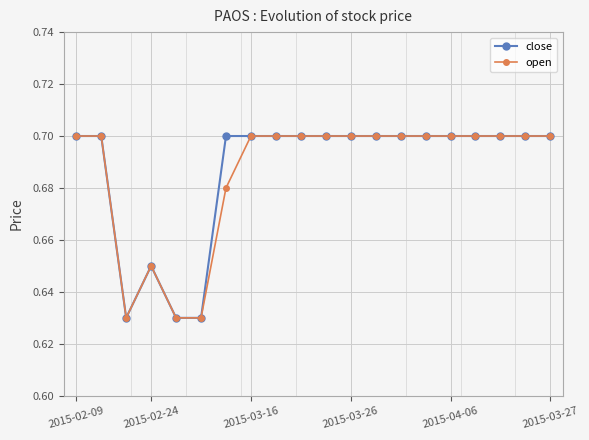

How many close values are between 0 and 1?

20